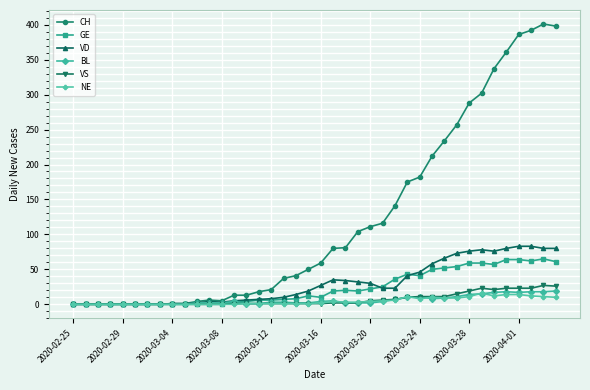

What is the maximum value shown in the chart?

401